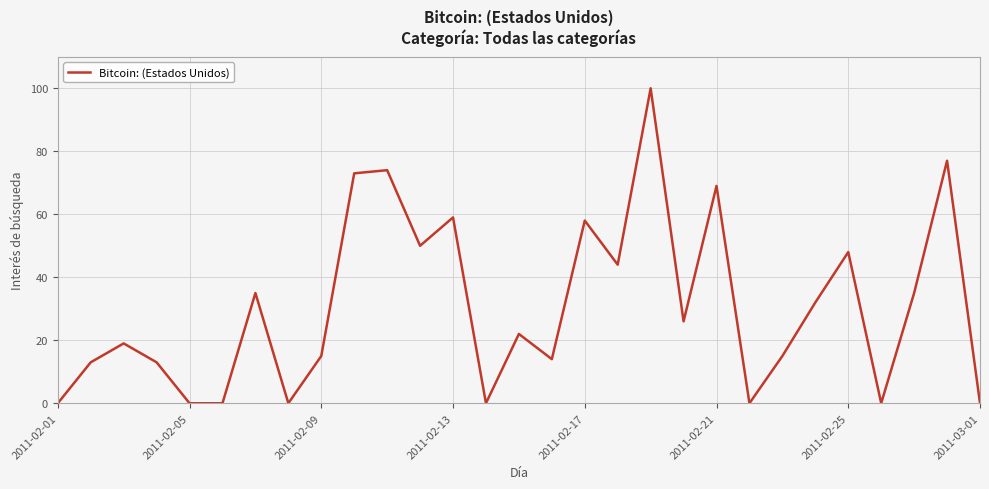

How many lines are shown in the chart?

1